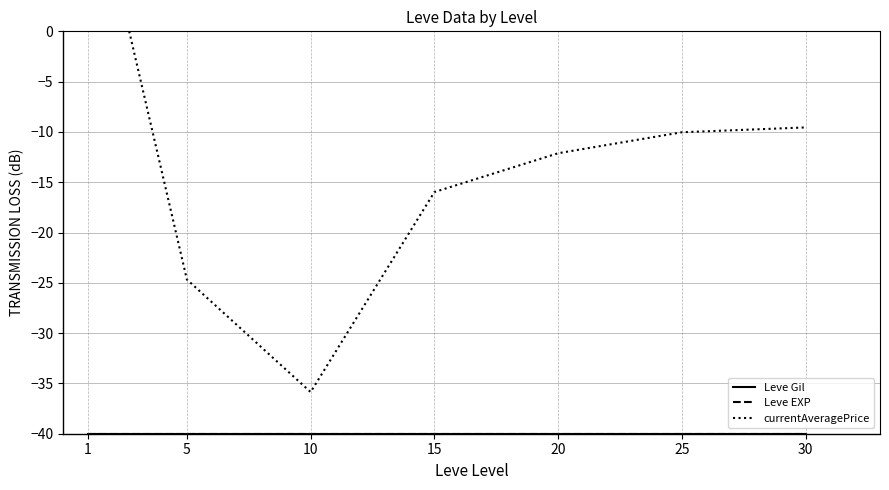

How many values in currentAveragePrice are above zero?

1